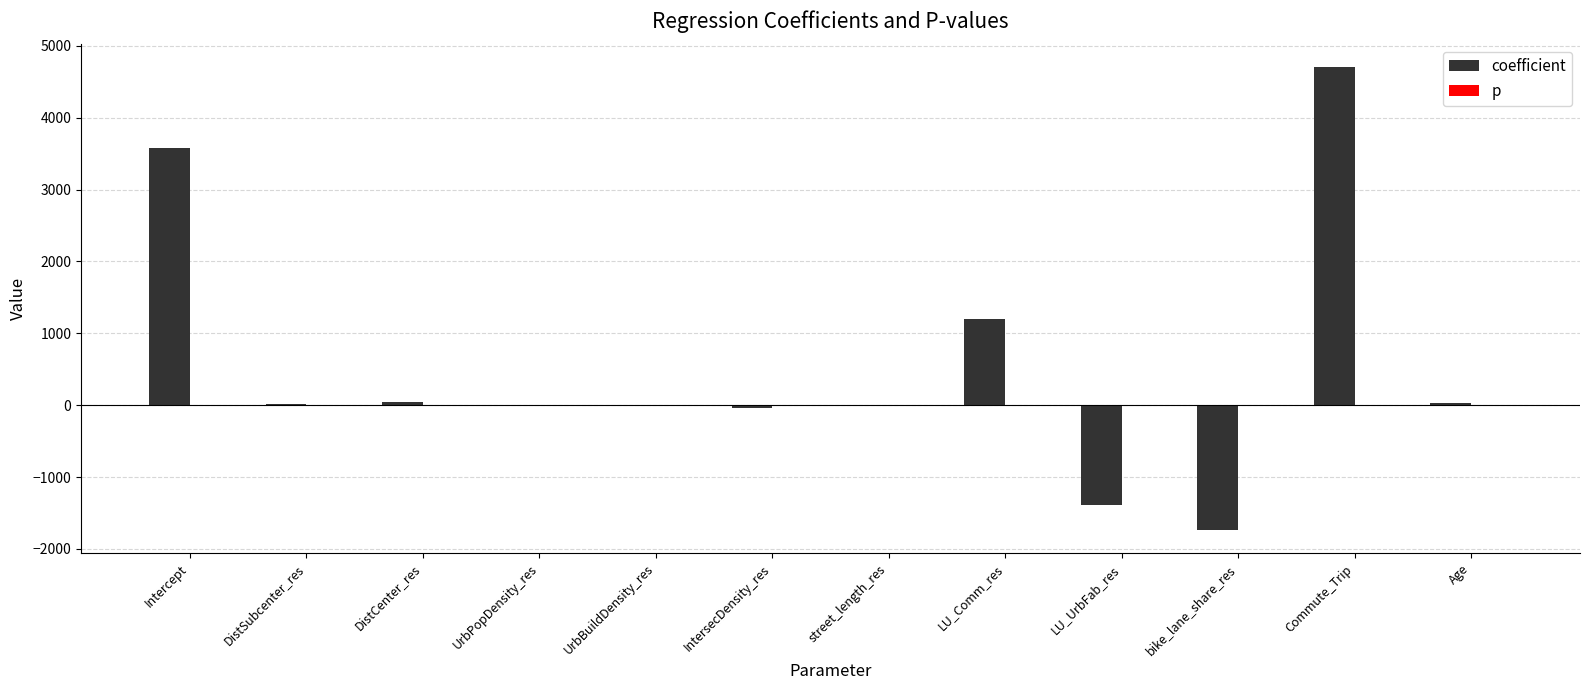

Is it true that coefficient equals 1192.7 at LU_Comm_res?

True